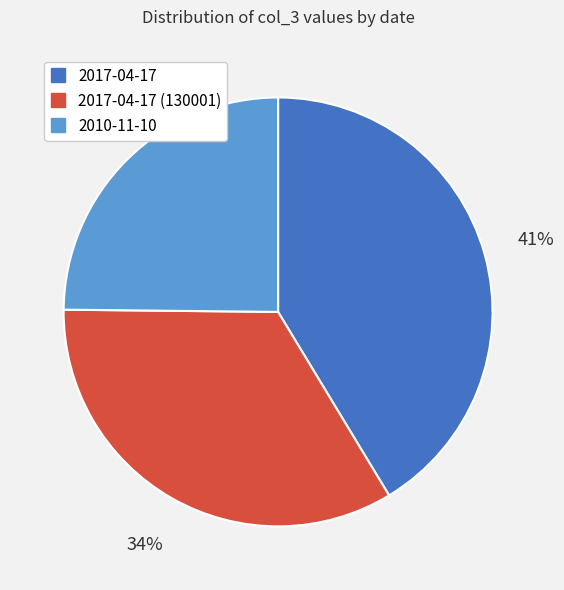

How many slices are in this pie chart?

3